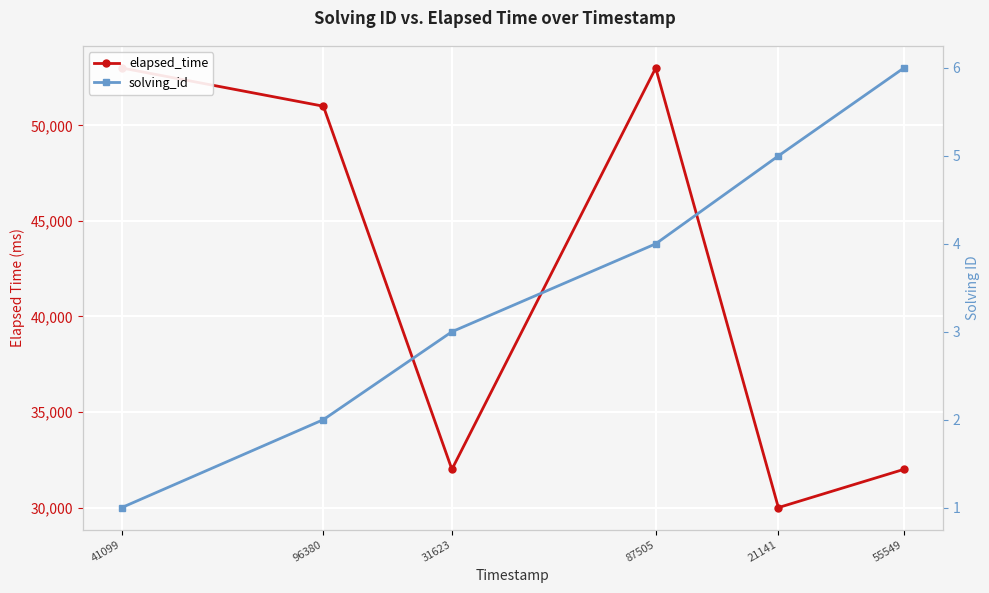

Rank the categories by elapsed_time value from highest to lowest.

41099, 87505, 96380, 31623, 55549, 21141